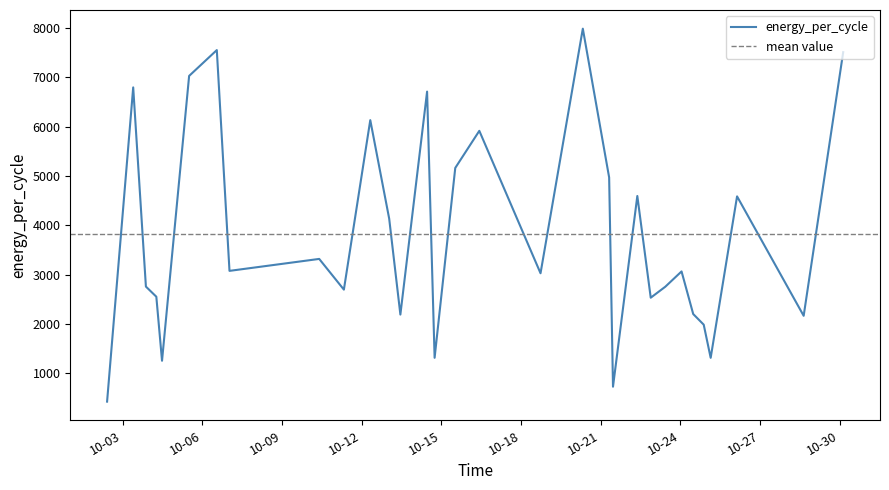

What is the sum of all values?

118441.5